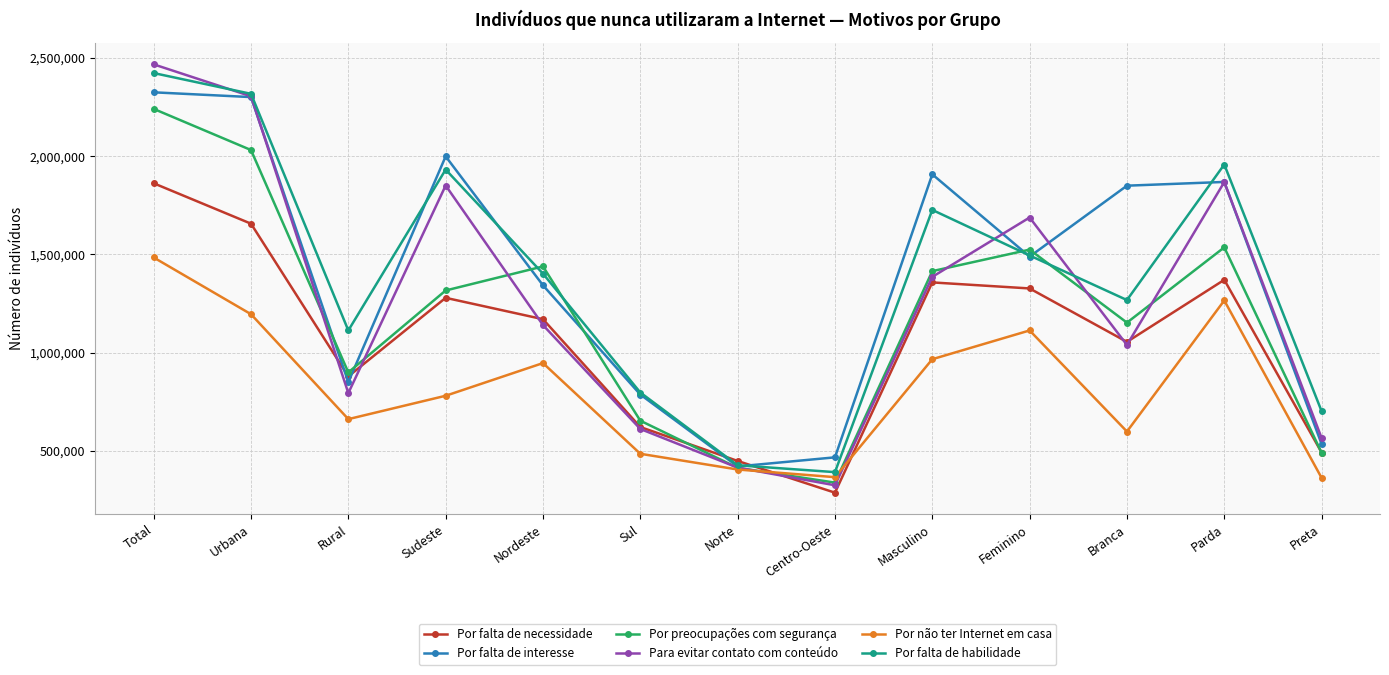

Is it true that Por falta de interesse equals 1342345 at Nordeste?

True